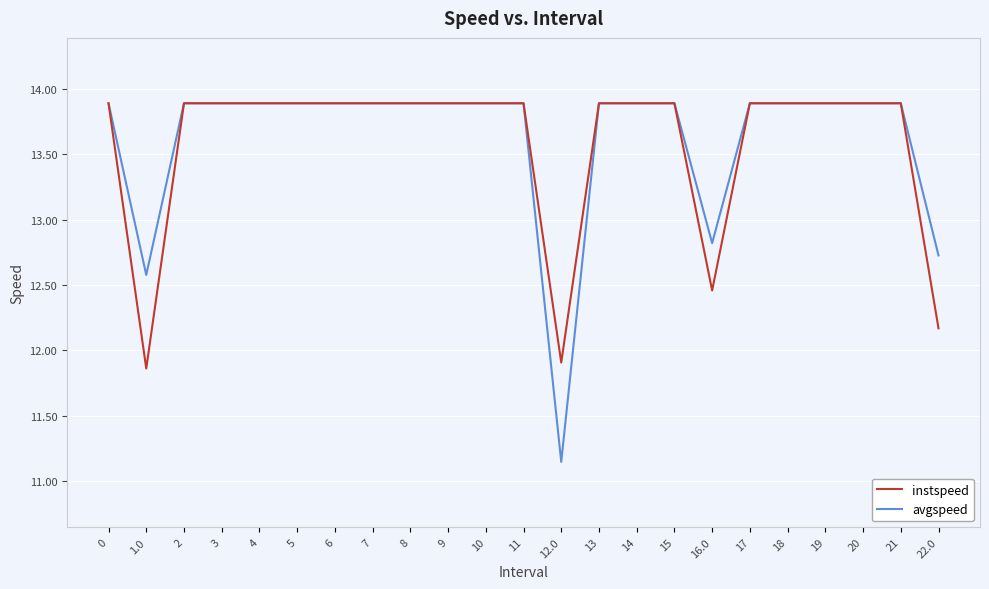

What is the sum of all instspeed values?

312.3